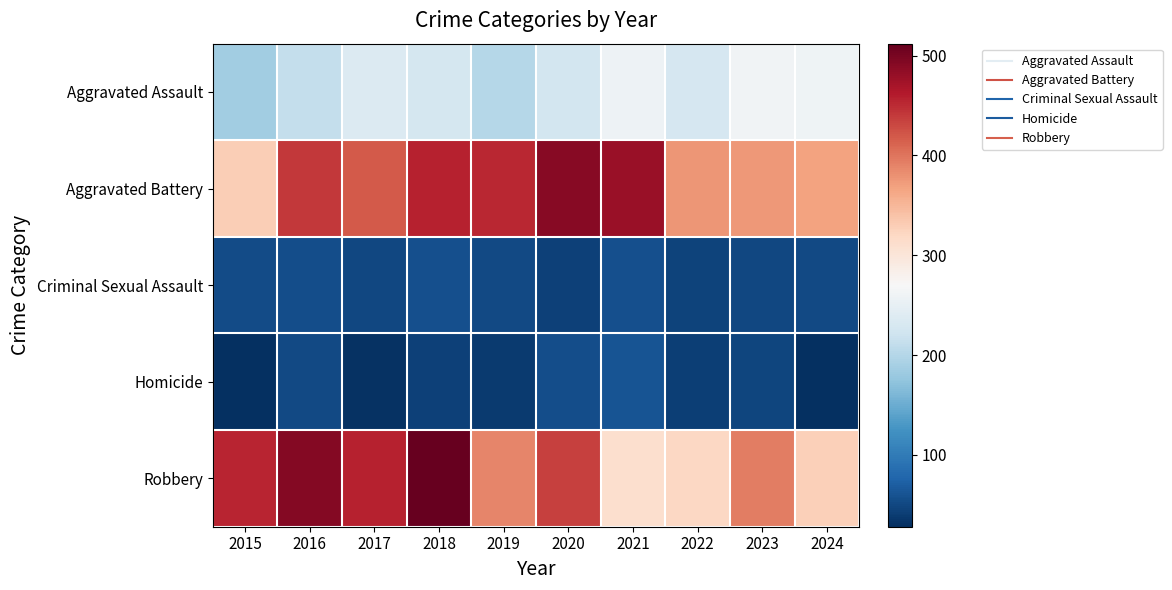

Between 2020 and 2021, which is larger?

2021